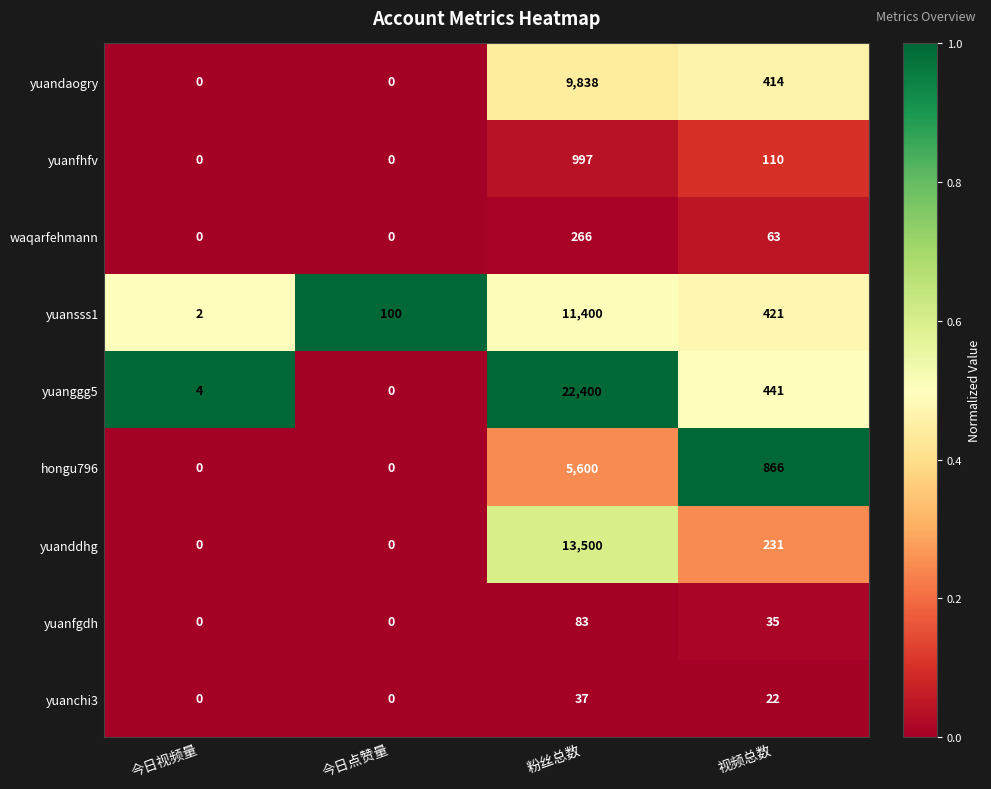

Which series has the largest total across all categories?

yuanggg5